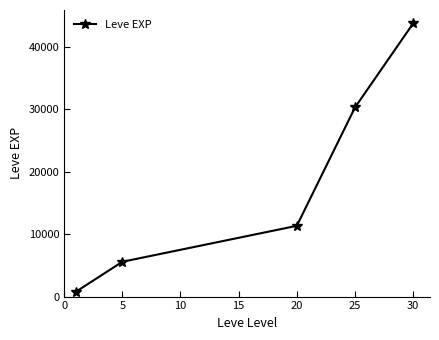

What is the greatest value displayed?

43730.0